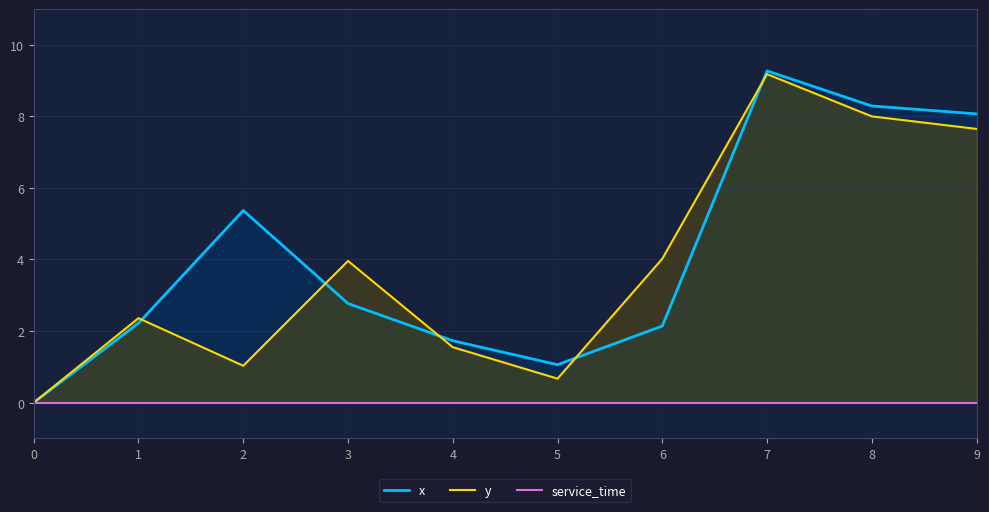

The value of y at 6 is 4.0. True or false?

True